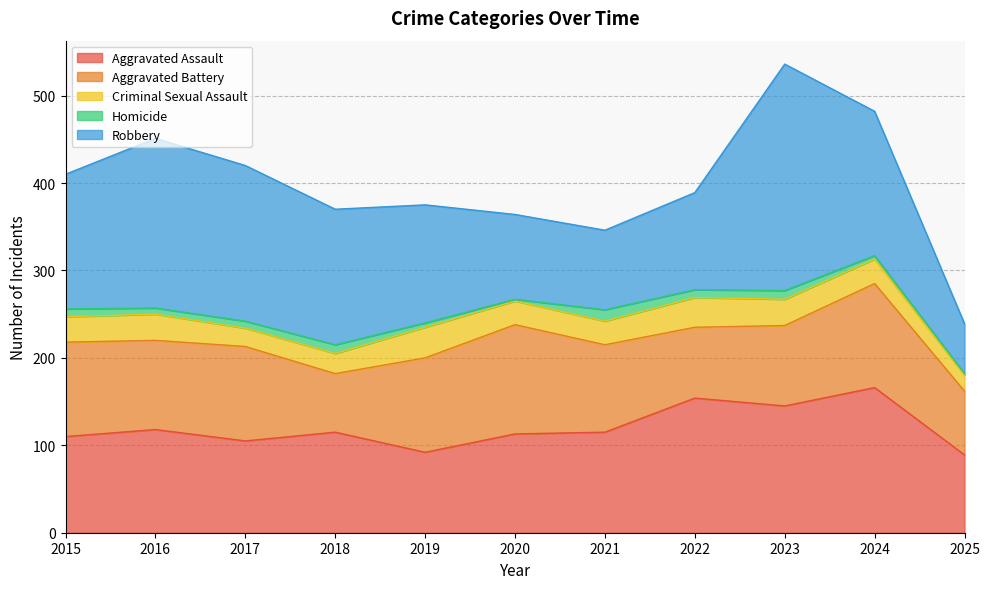

Which series has the largest range (max minus min)?

Robbery